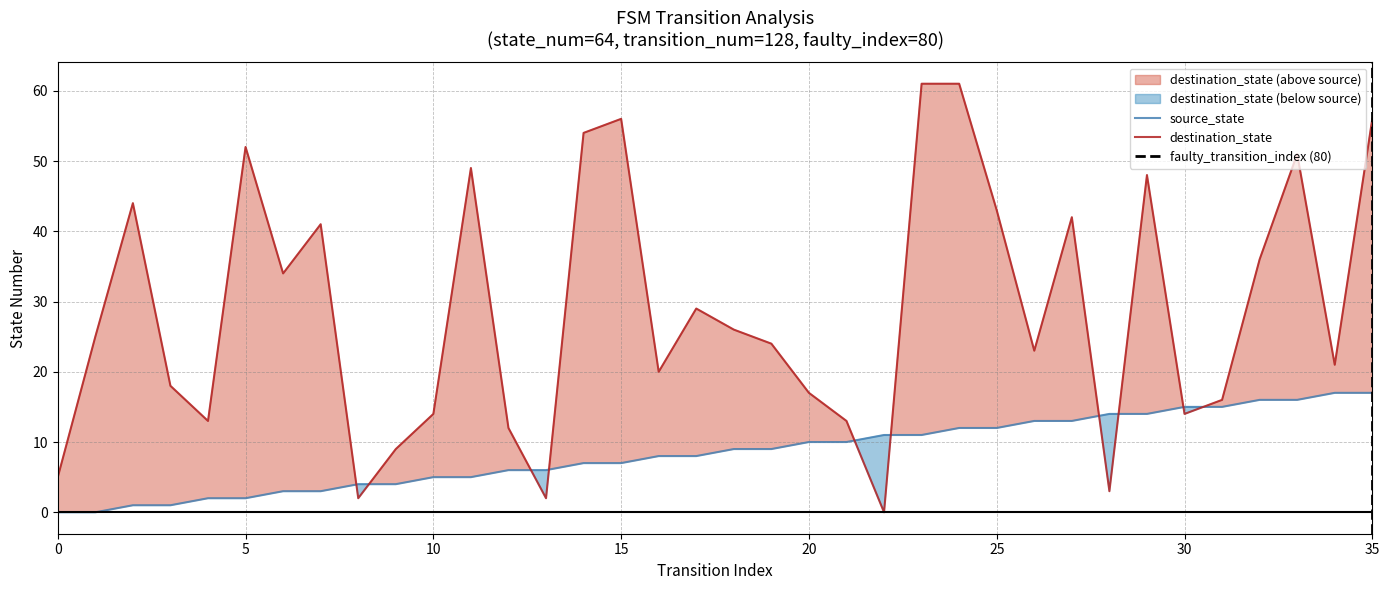

True or false: source_state and destination_state intersect in this chart.

True